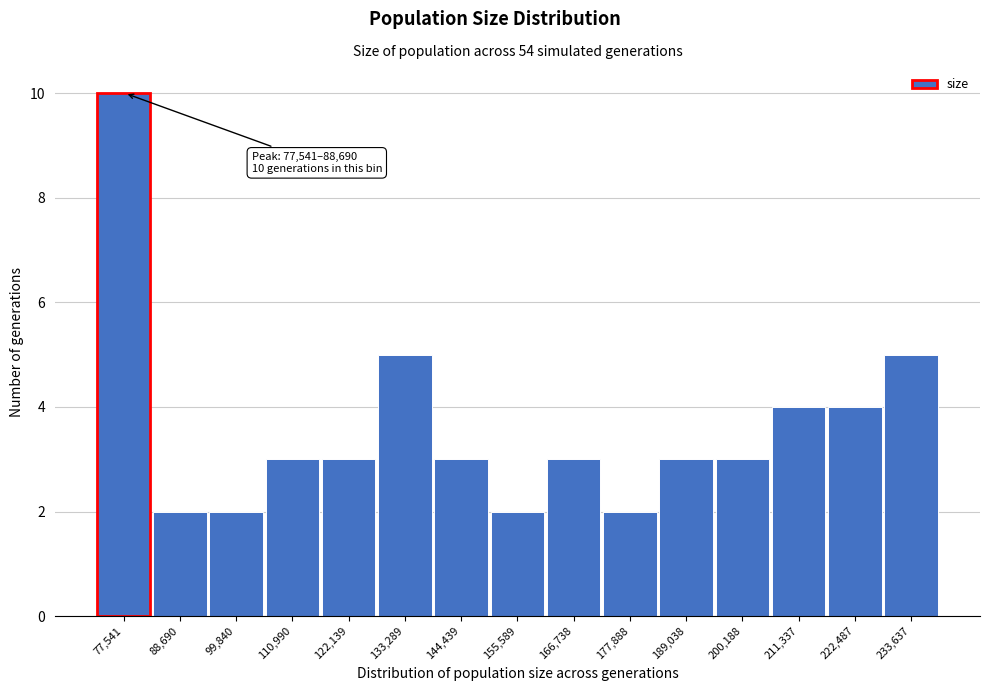

Reading right to left, list all the values displayed in this chart.

233,637=5	222,487=4	211,337=4	200,188=3	189,038=3	177,888=2	166,738=3	155,589=2	144,439=3	133,289=5	122,139=3	110,990=3	99,840=2	88,690=2	77,541=10